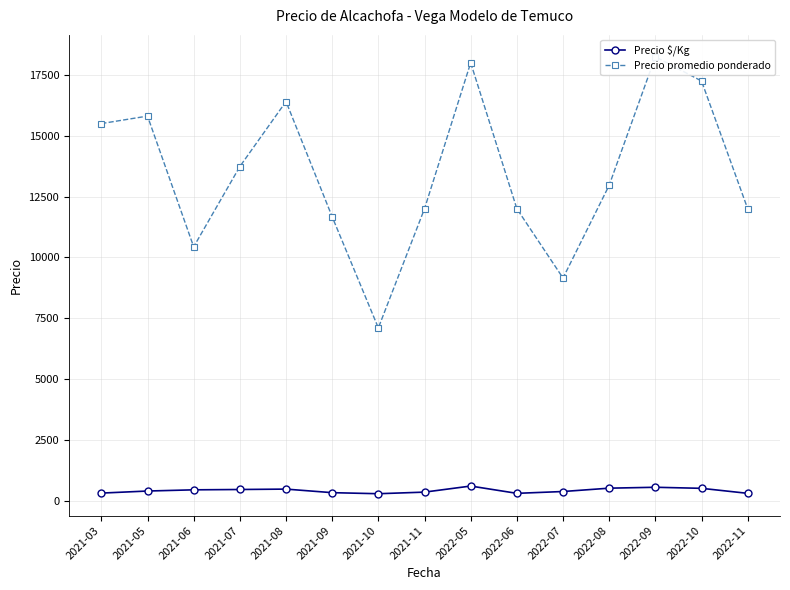

What is the average value of the Precio promedio ponderado series?

13484.0